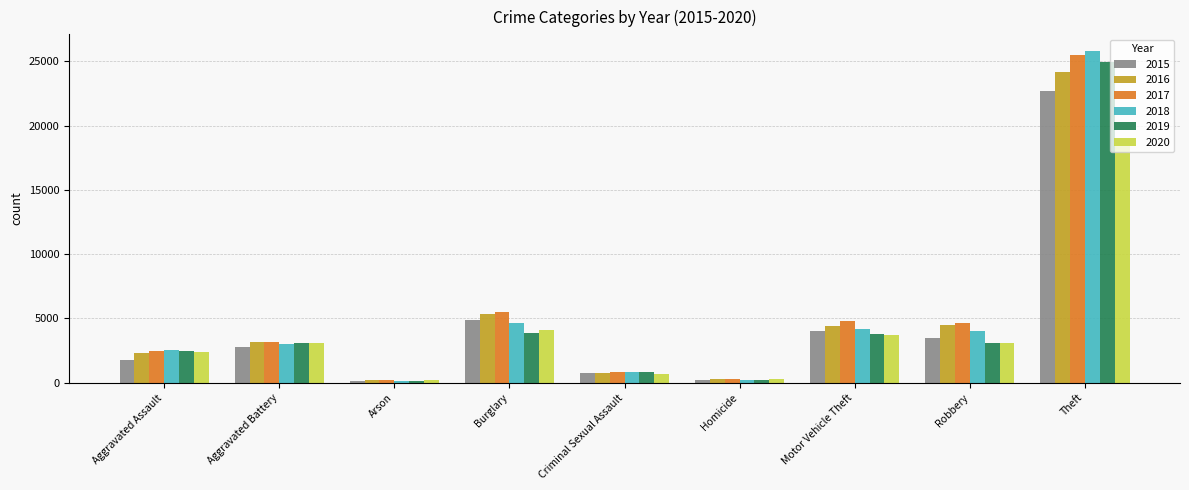

Which series has the widest spread of values?

2018